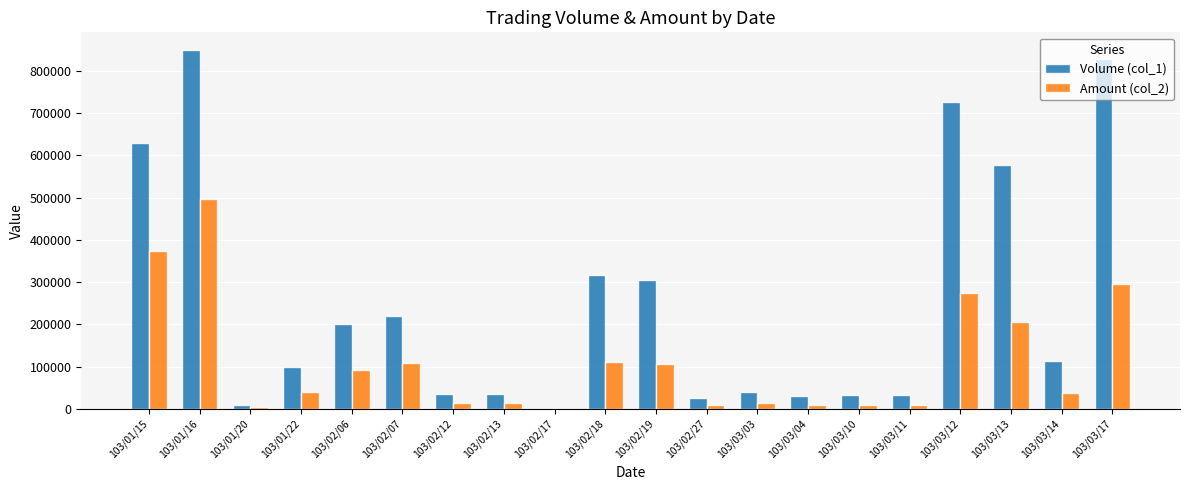

The value of Volume (col_1) at 103/03/11 is 33000. True or false?

True